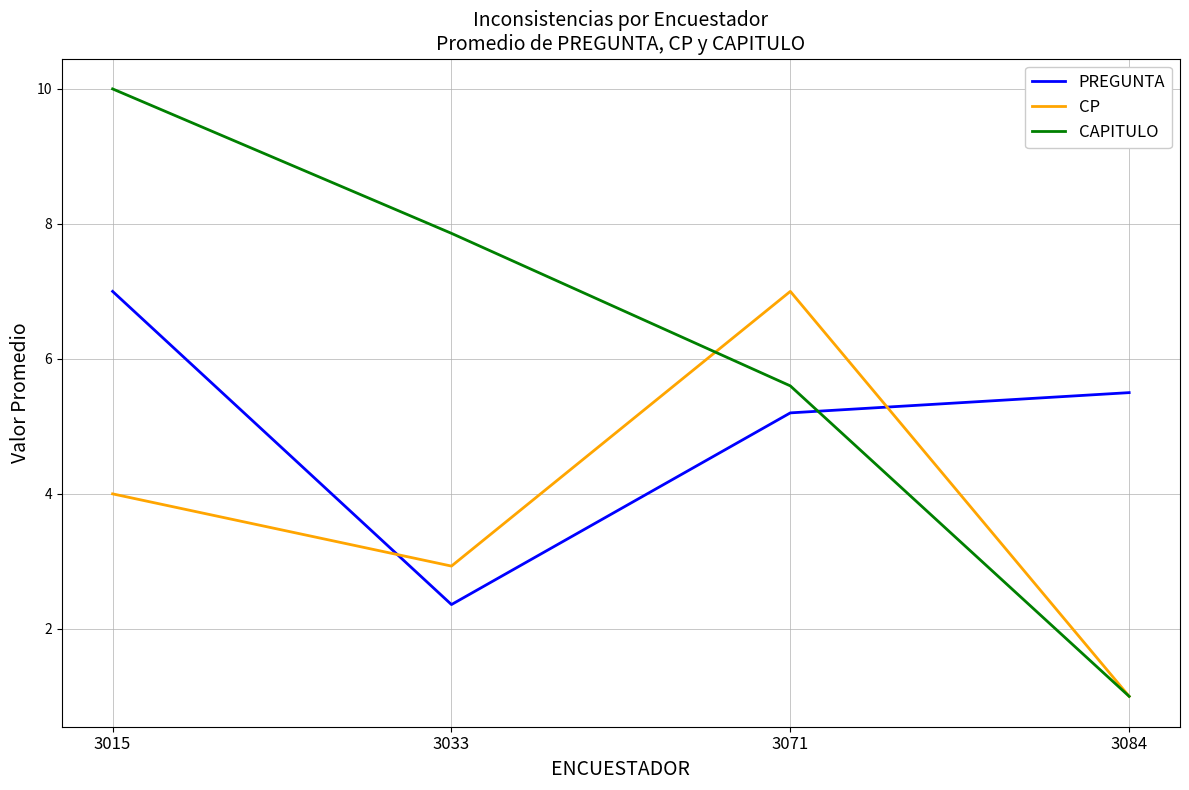

What is the sum of the CAPITULO values at 3071 and 3015?

15.6